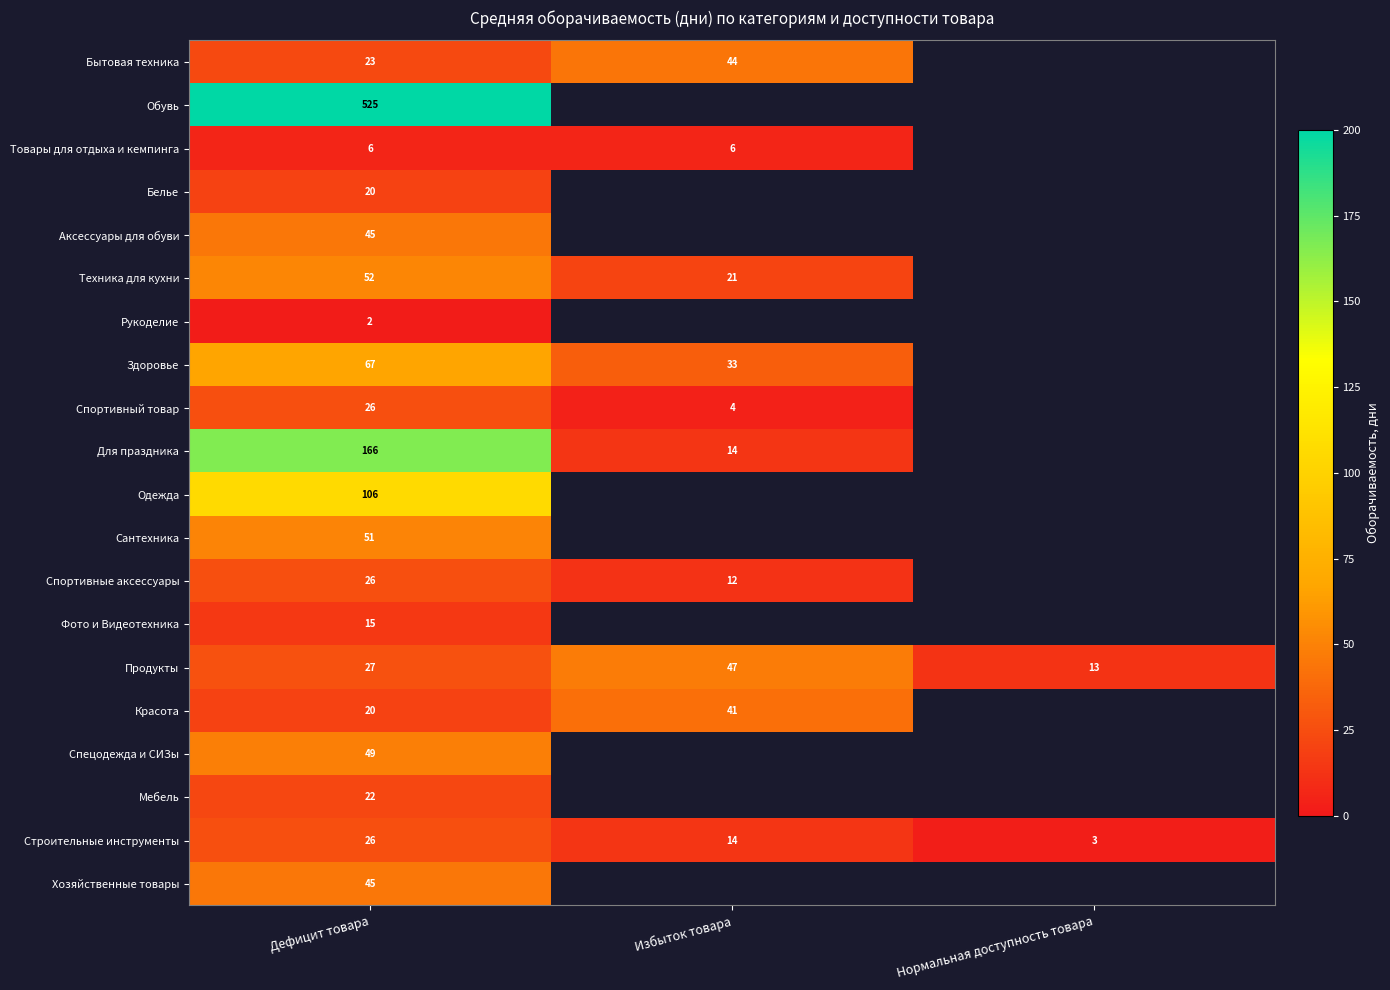

At how many categories does at least one series exceed 416?

1